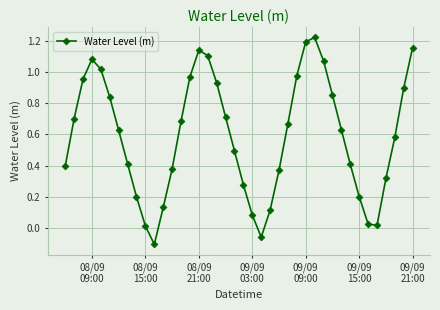

How many interior local valleys (lower than both neighbors) does the data have?

3